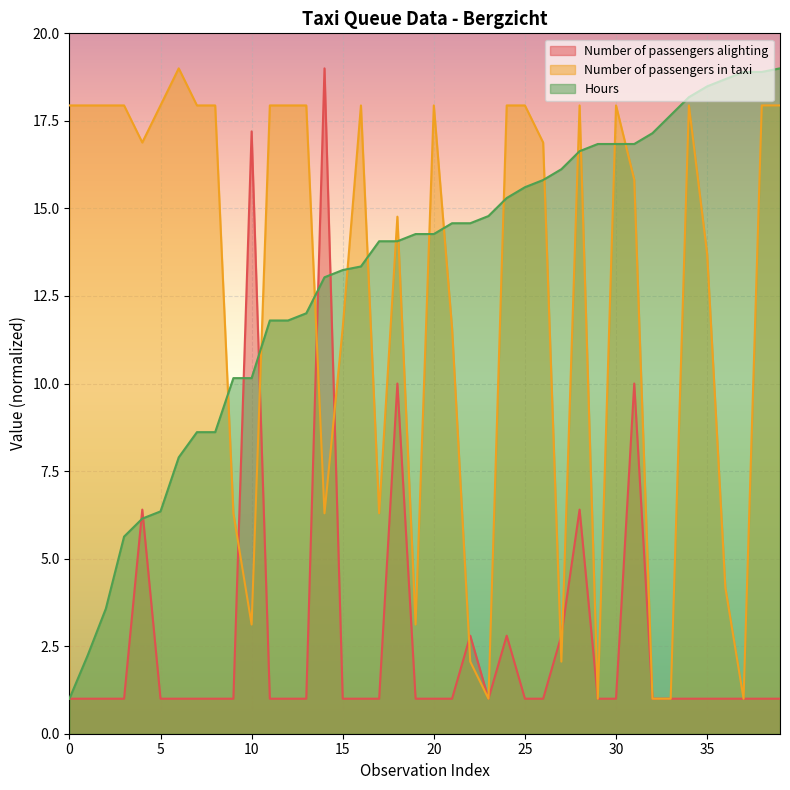

Where is Number of passengers in taxi nearest to the value 10?

15